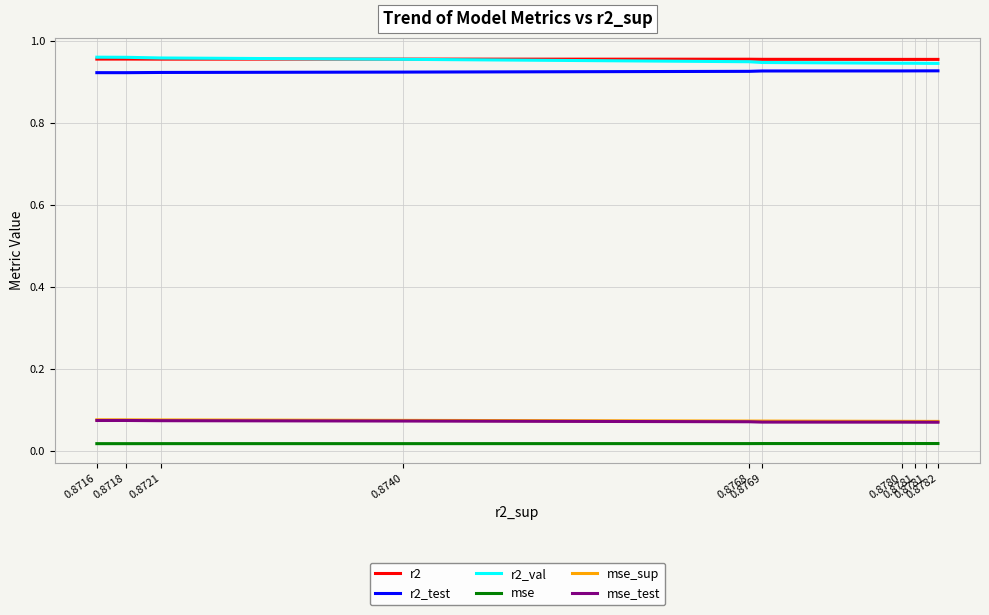

Count the number of categories in the chart.

10